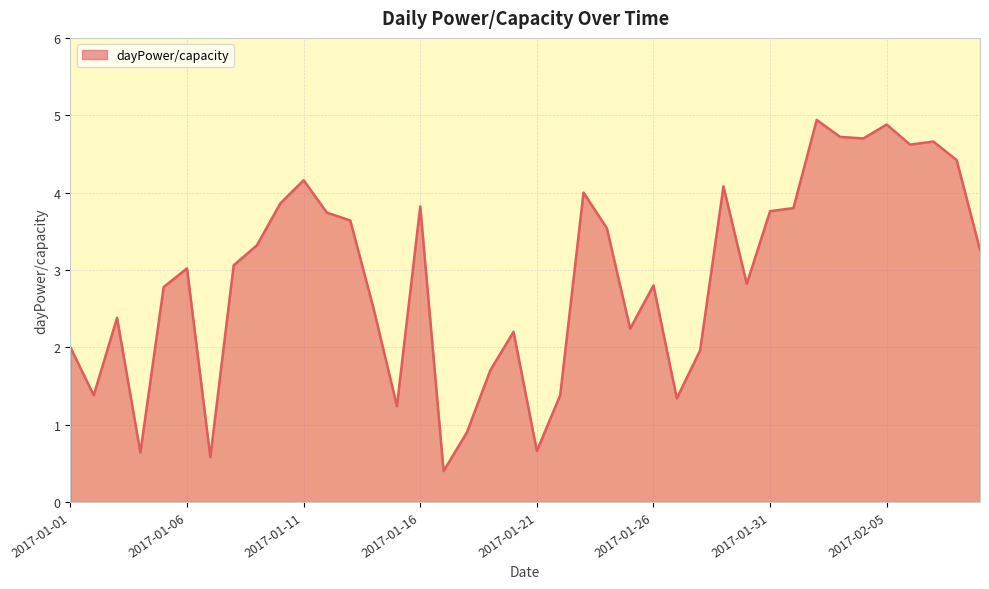

What is the greatest value displayed?

4.9